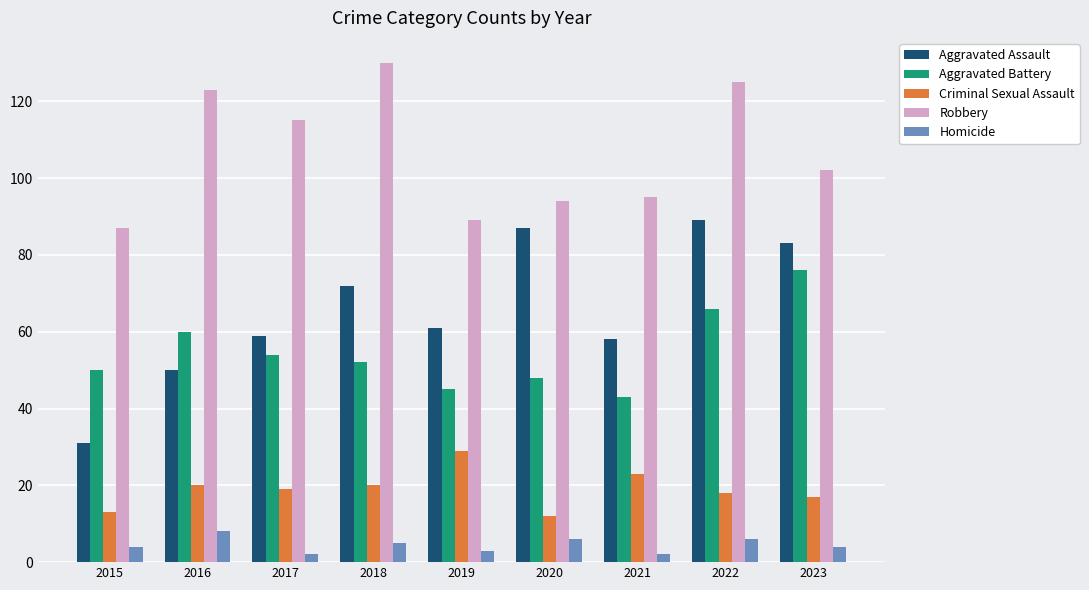

How many values in the Aggravated Battery series are below 52?

4